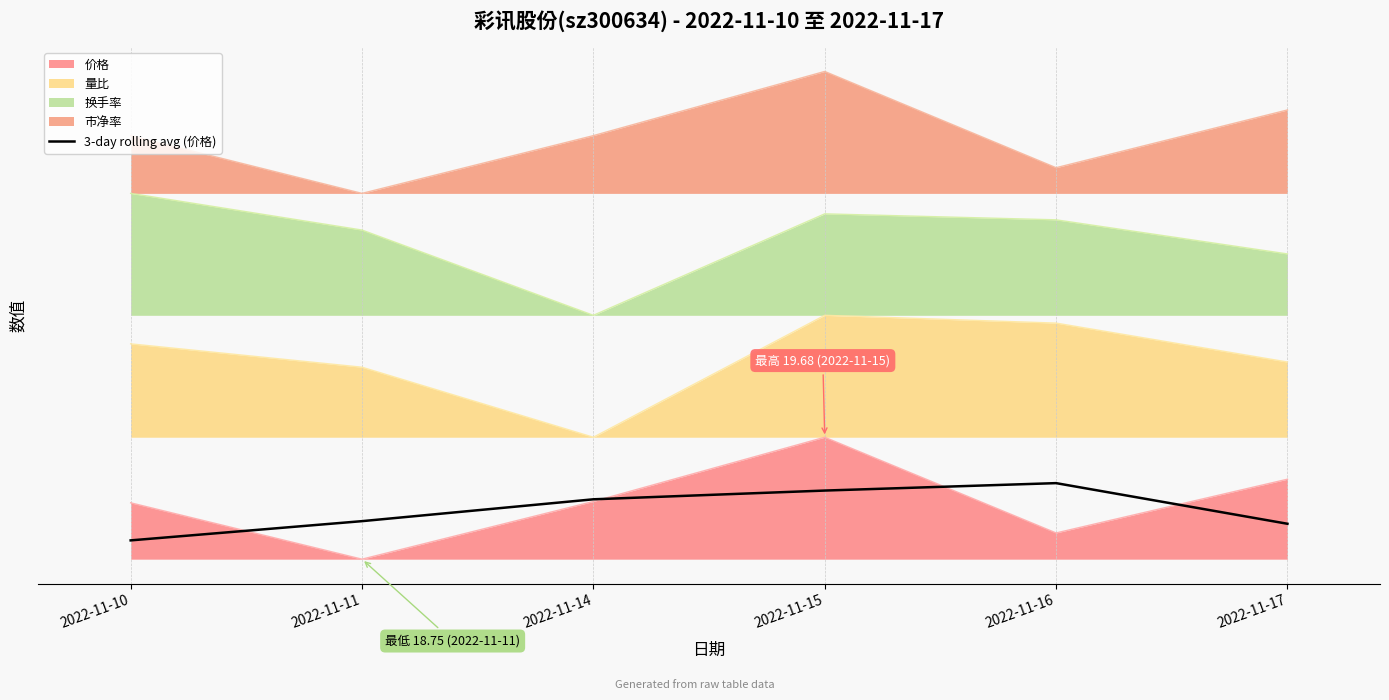

Reading left to right, extract all data points from this chart.

2022-11-10=0.3	2022-11-11=0.6	2022-11-14=1.0	2022-11-15=1.1	2022-11-16=1.2	2022-11-17=0.6